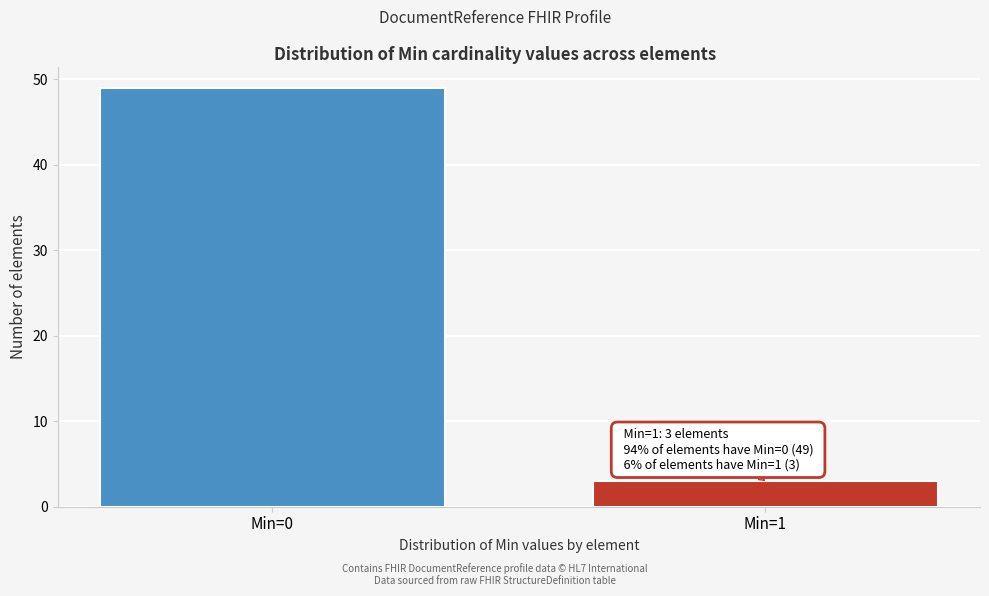

Reading left to right, extract all data points from this chart.

49	3